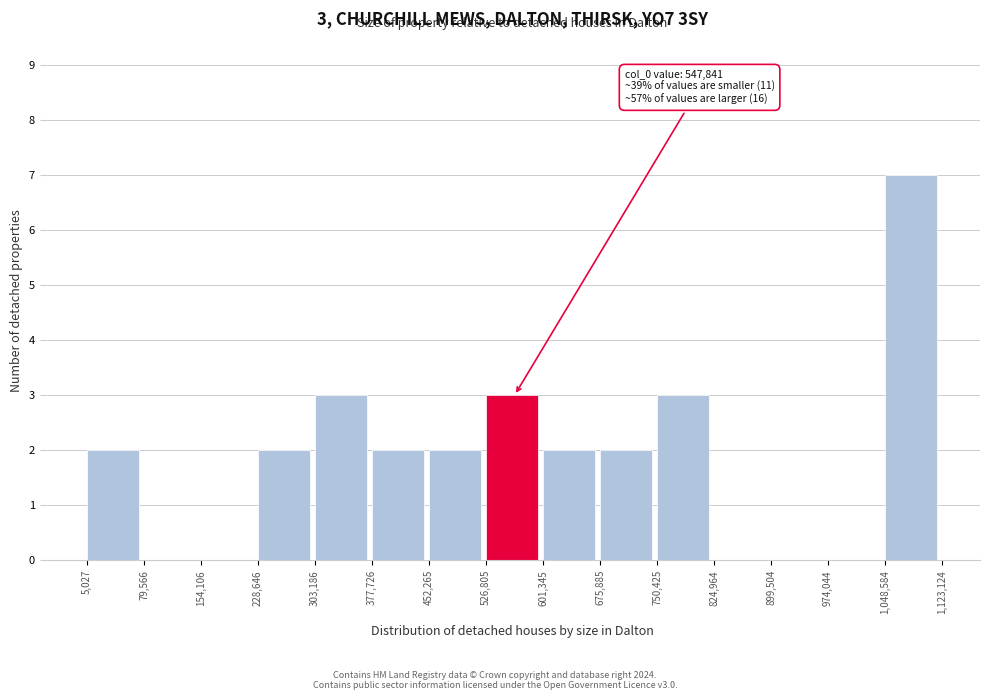

Over which range of the x-axis is the bar tallest?

1,048,584 to 1,123,124